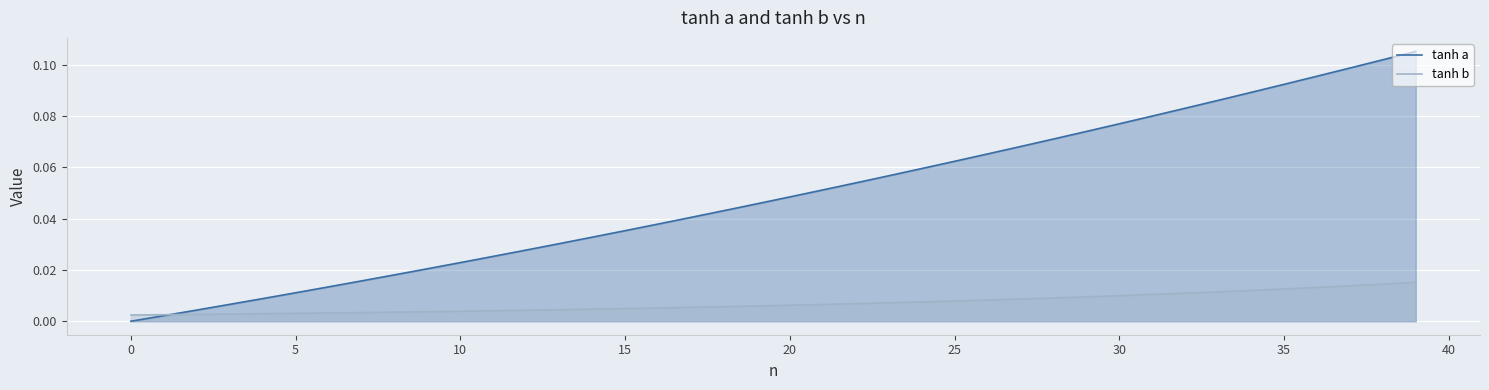

True or false: tanh a has more than 0 points higher than both neighbors.

False